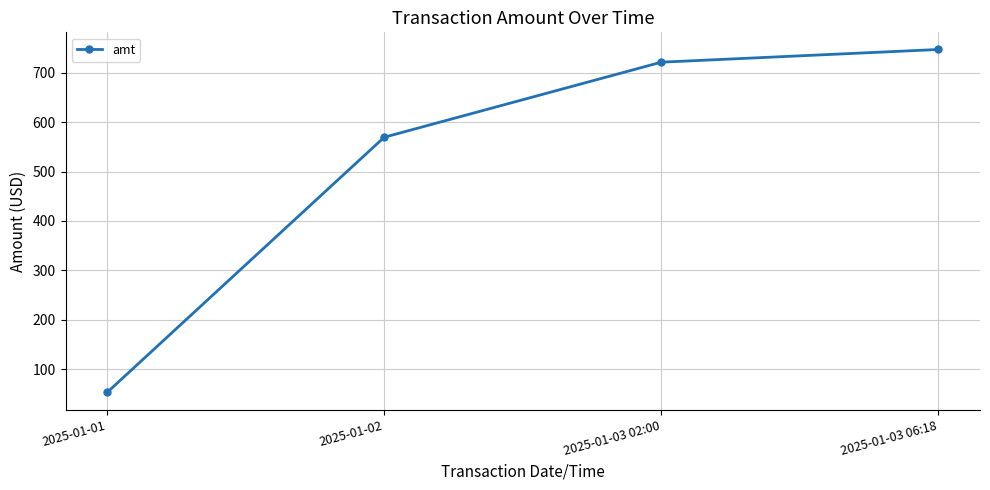

The chart shows a value of 13.8 at 2025-01-01. True or false?

False